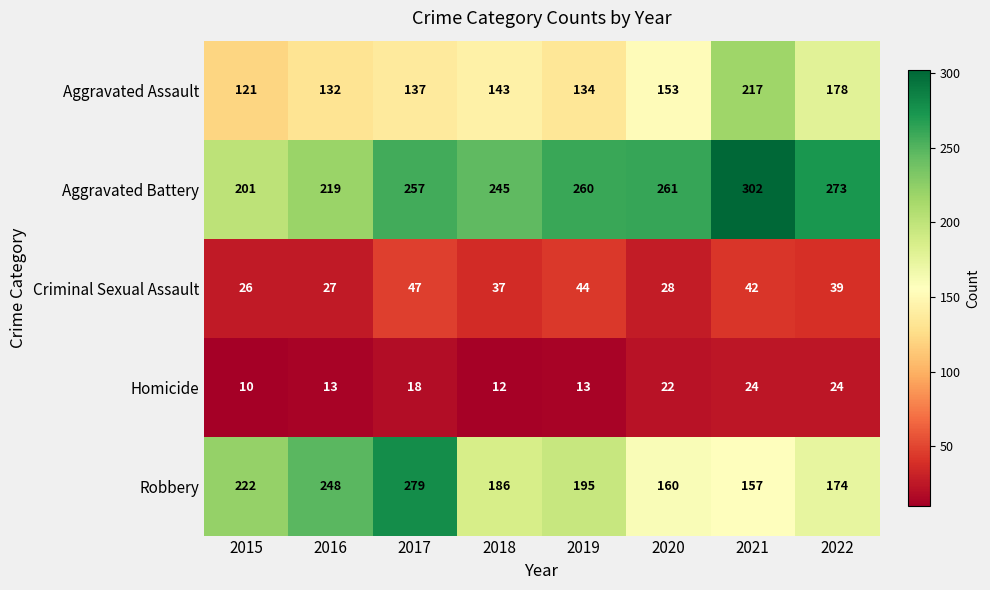

The value of Aggravated Battery at 2022 is 99. True or false?

False